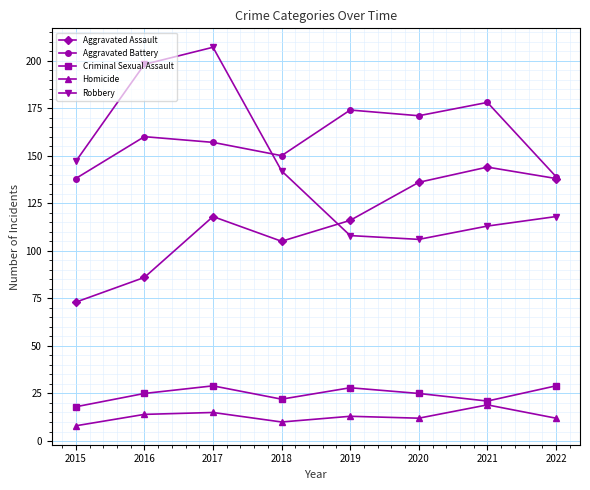

What is the value of the Aggravated Assault point at the 5th from the left?

116